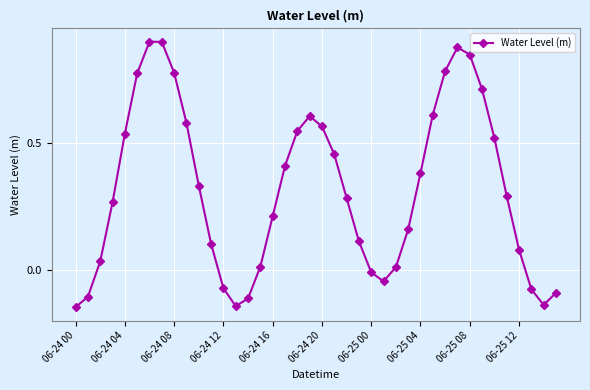

What is the difference between the maximum and minimum values?

1.0